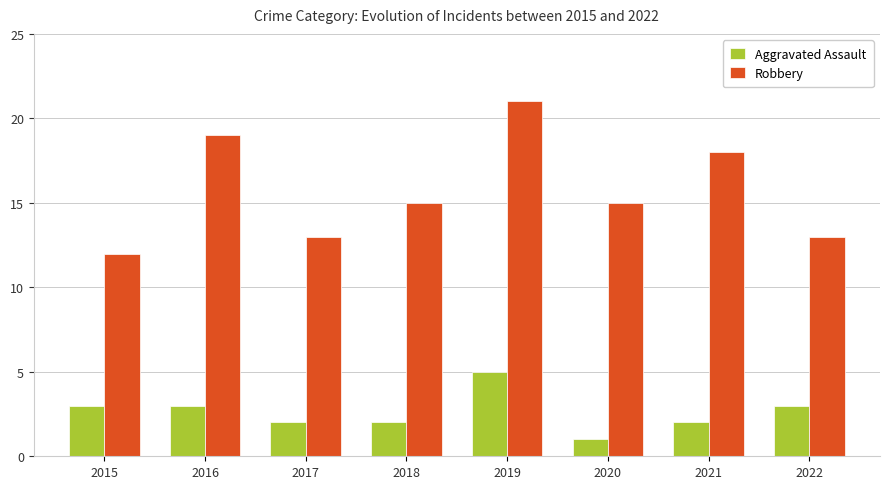

How many data points does each series have?

8